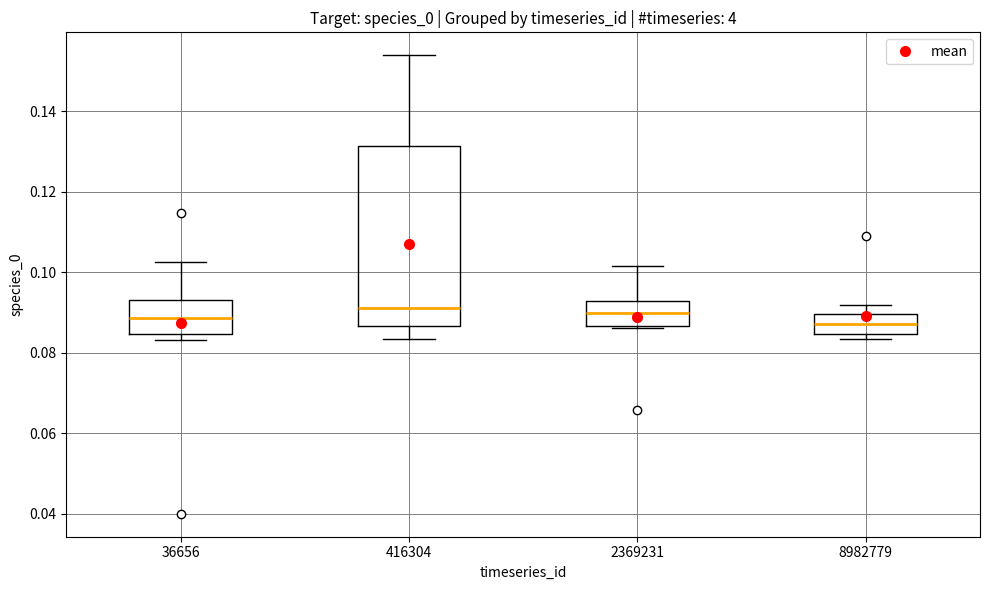

Reading left to right, transcribe this box plot: for each box, give where its median line is, the range the box spans, and where its two whiskers end, as read against the y-axis. The values are not printed on the chart, so give them approximately, as read against the axis.

36656: median 0.088, box 0.084 to 0.094, whiskers 0.084 (just below the box's lower edge) to 0.102
416304: median 0.092, box 0.086 to 0.132, whiskers 0.084 to 0.154
2369231: median 0.090, box 0.086 to 0.092, whiskers 0.086 to 0.102
8982779: median 0.088, box 0.084 to 0.090, whiskers 0.084 (just below the box's lower edge) to 0.092